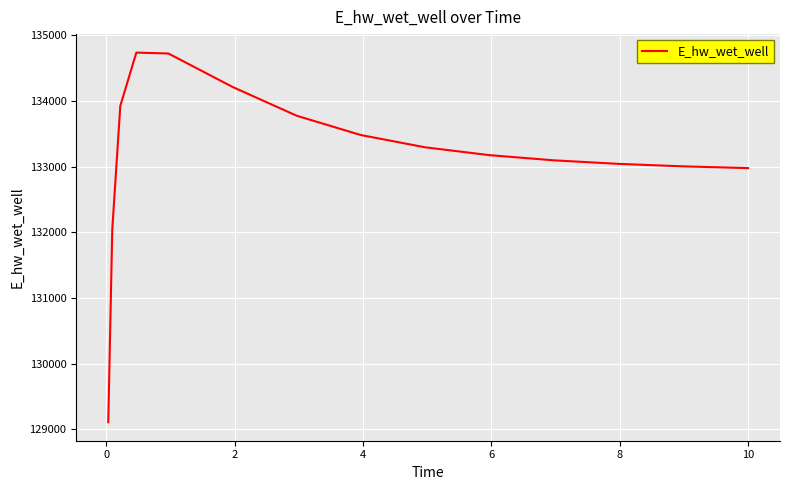

Count the number of categories in the chart.

15